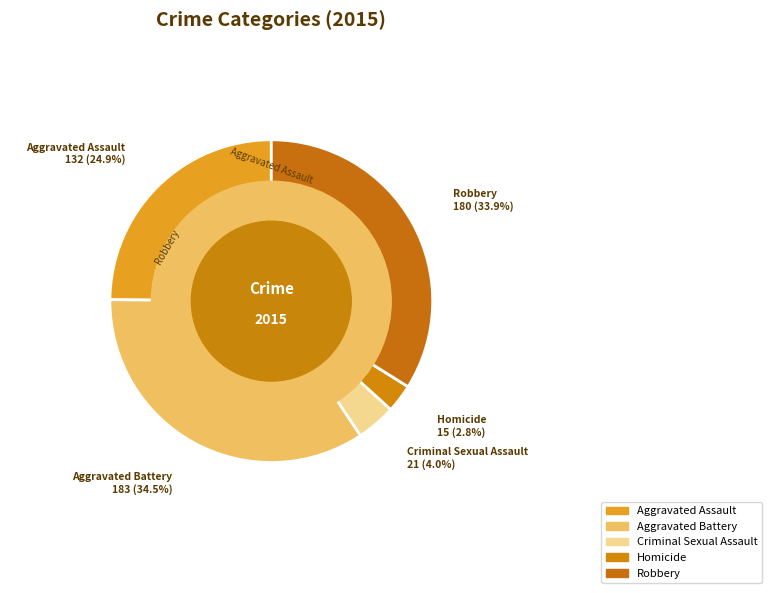

What percentage is the Aggravated Assault slice, to the nearest percent?

25%